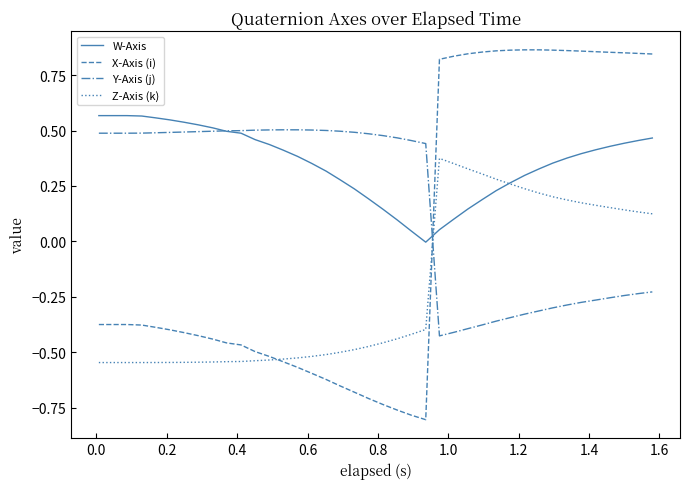

What is the sum of all W-Axis values?

14.2